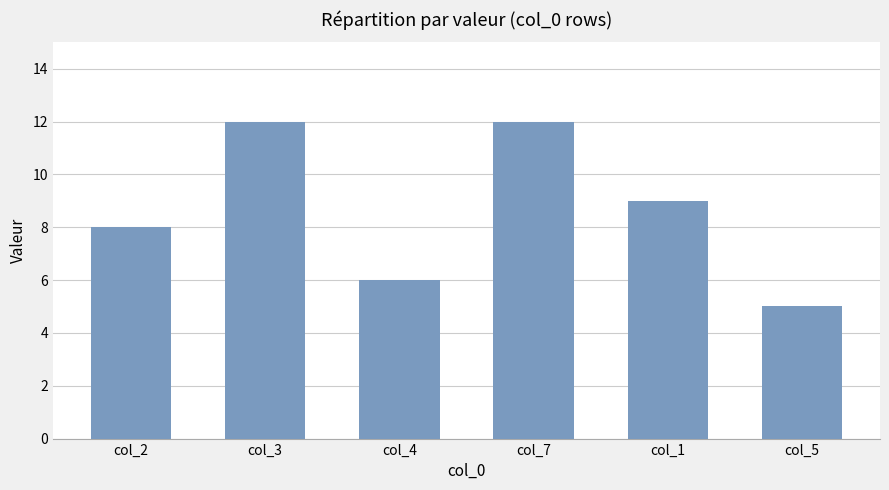

What is the smallest value displayed?

5